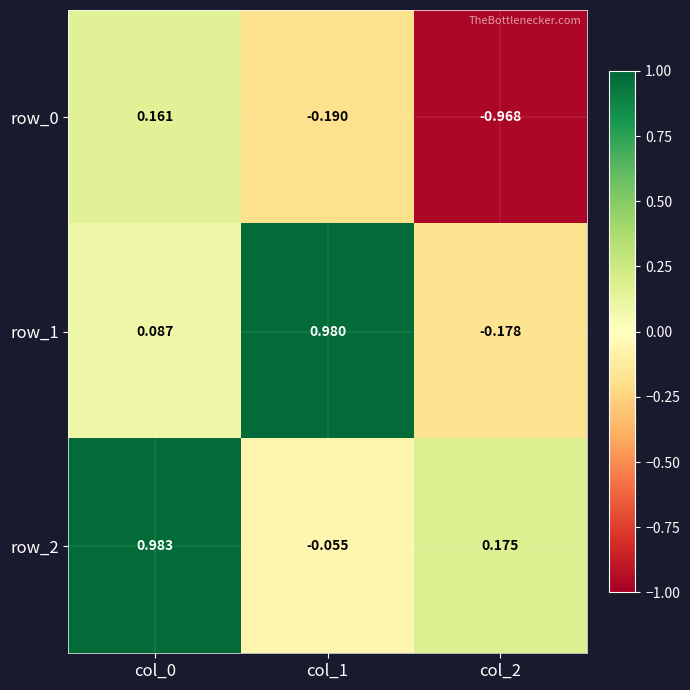

At which label is row_0 closest to 0?

col_0